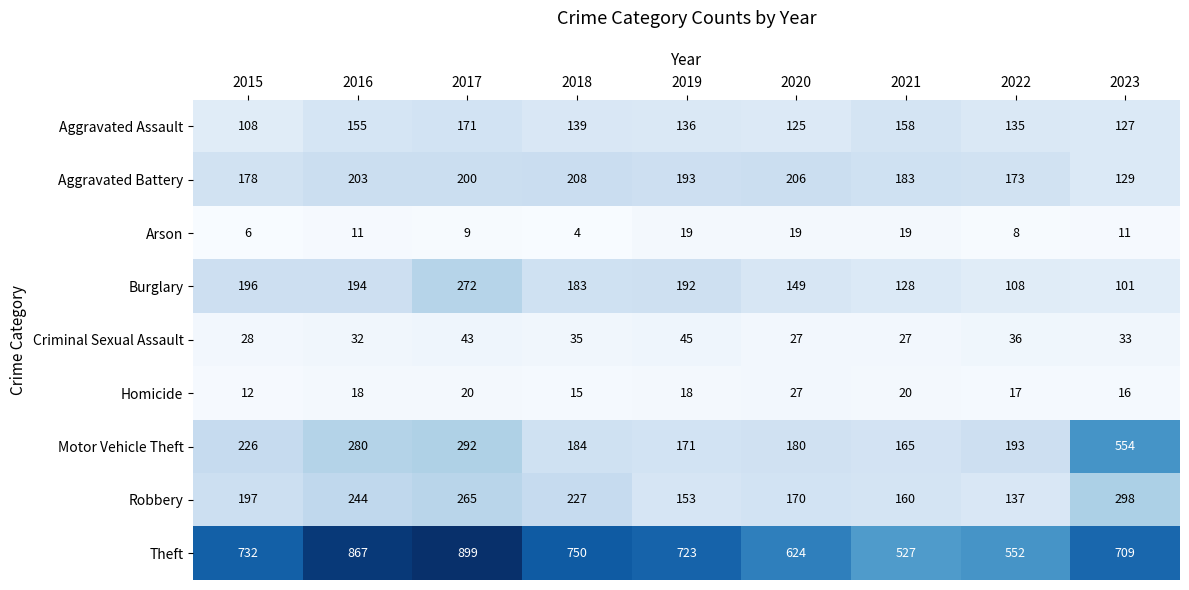

What is the average value of the Motor Vehicle Theft series?

249